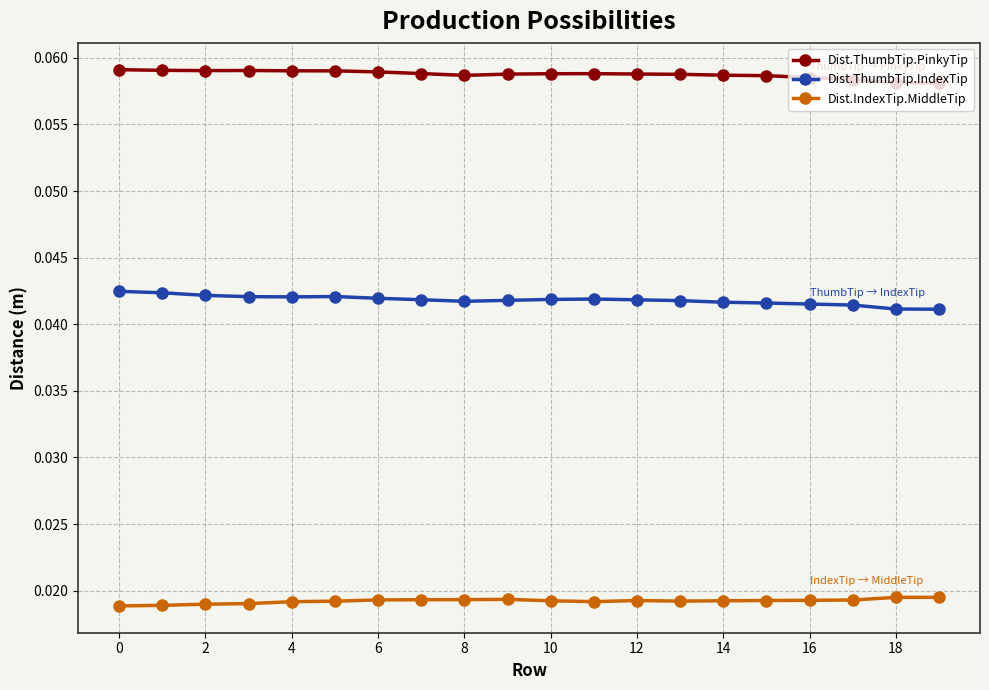

True or false: Dist.IndexTip.MiddleTip has more than 0 points higher than both neighbors.

True